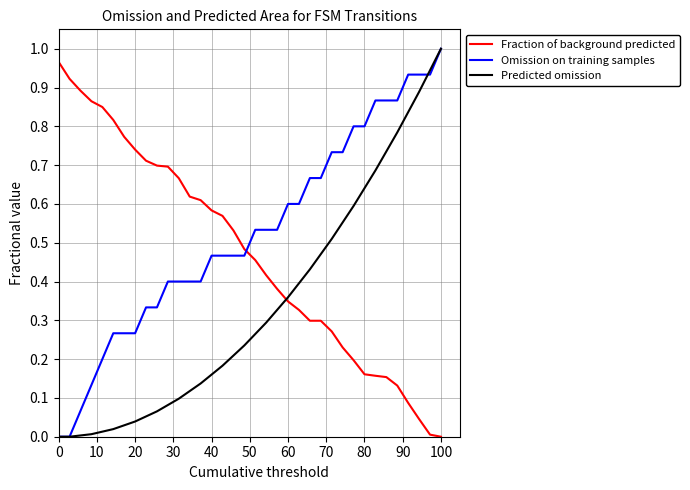

Which series has the largest total across all categories?

Omission on training samples